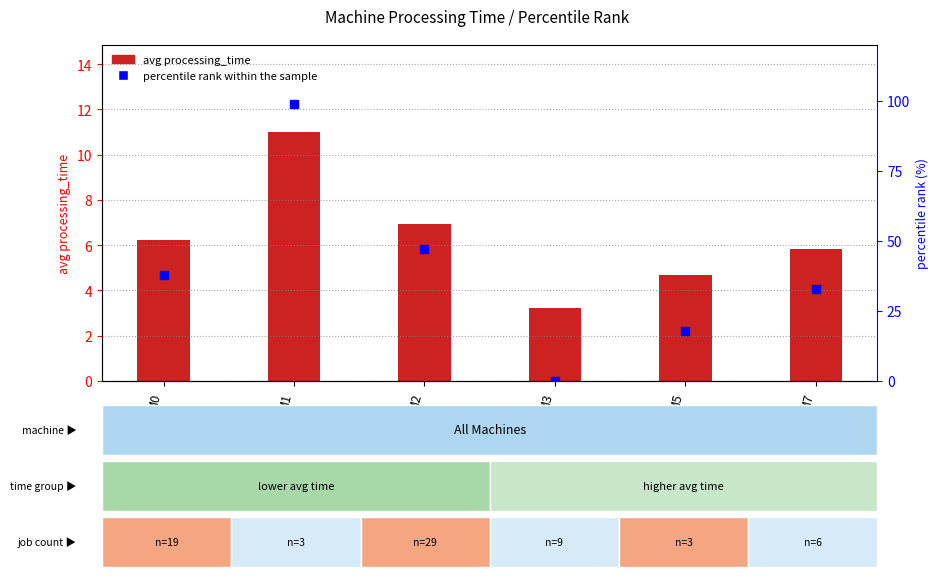

What are all the series names shown in the legend?

avg processing_time, percentile rank within the sample